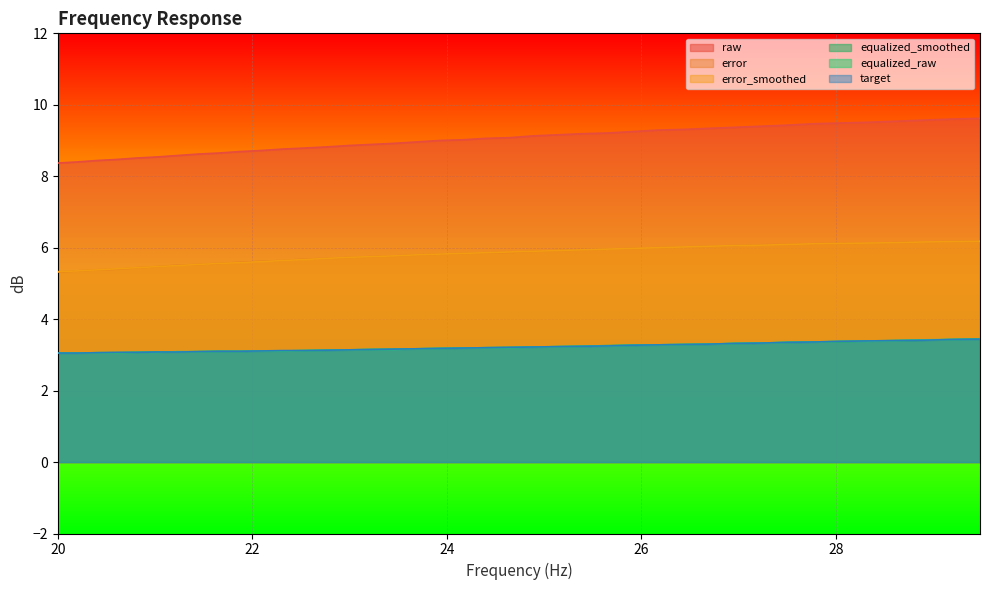

What is the lowest value of the equalized_raw series?

3.0